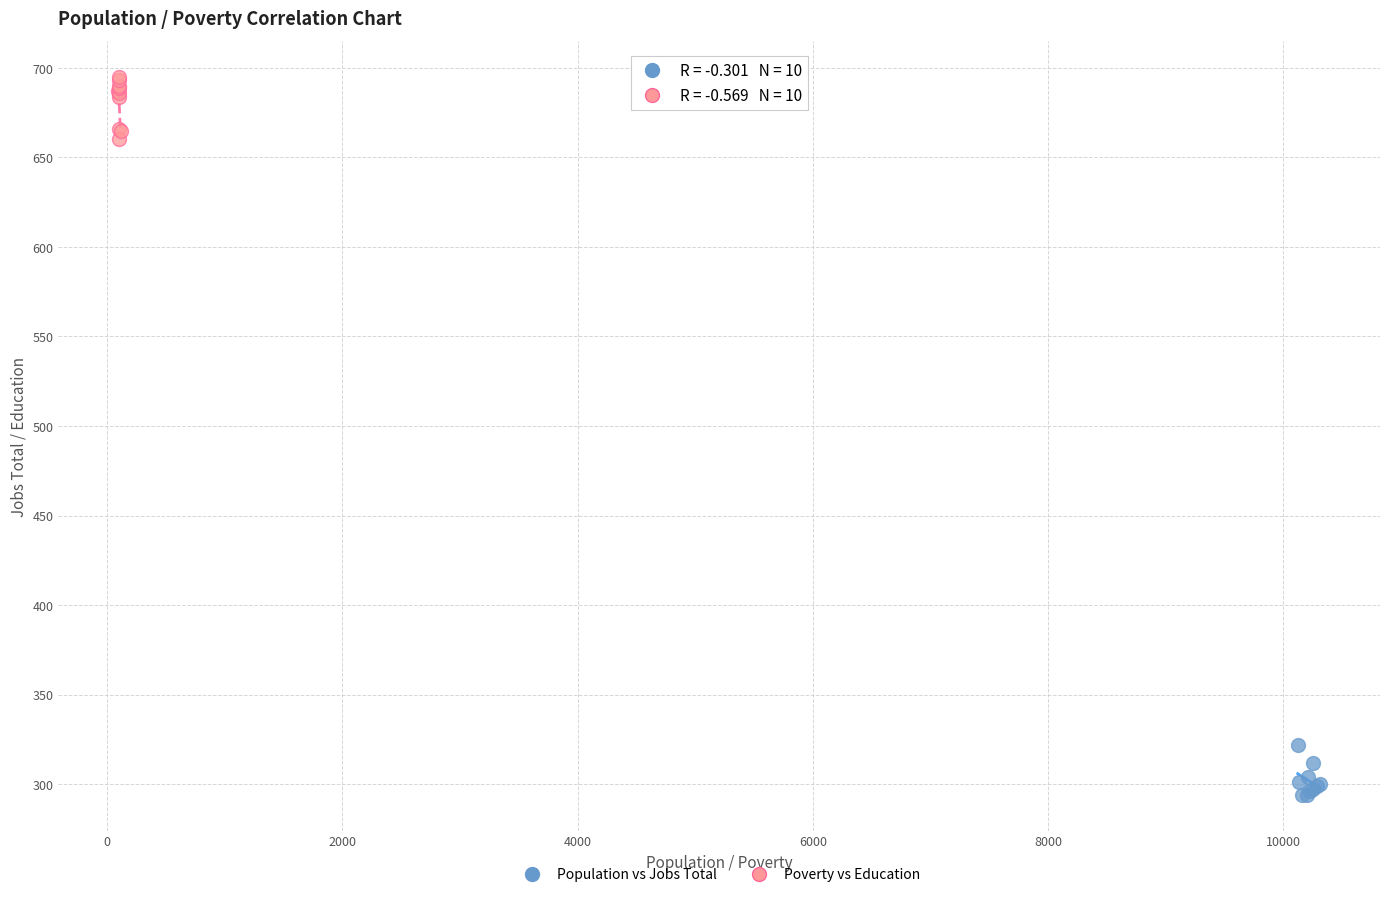

Which series reaches the minimum Y coordinate?

Population vs Jobs Total